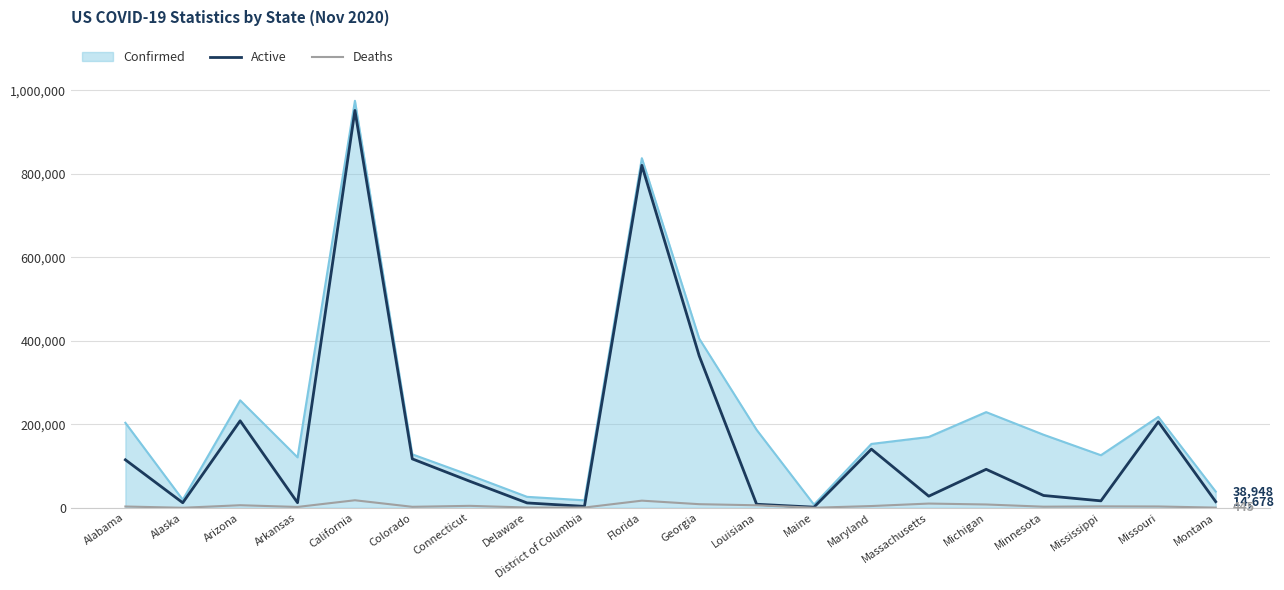

What is the lowest value of the Active series?

1543